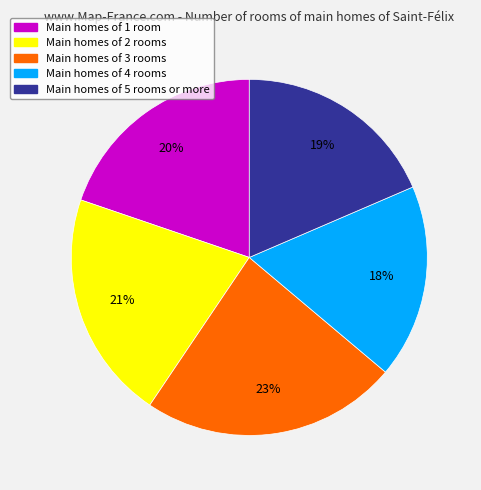

To the nearest percent, what is the average slice percentage?

20%